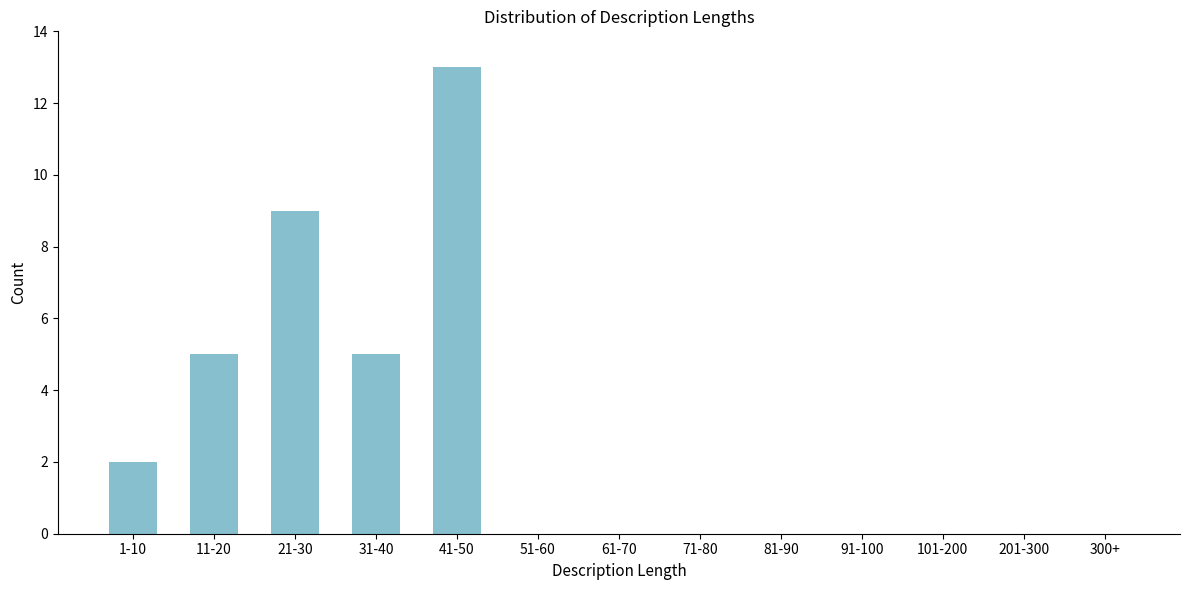

Reading right to left, transcribe all the data shown in this chart.

300+=0	201-300=0	101-200=0	91-100=0	81-90=0	71-80=0	61-70=0	51-60=0	41-50=13	31-40=5	21-30=9	11-20=5	1-10=2